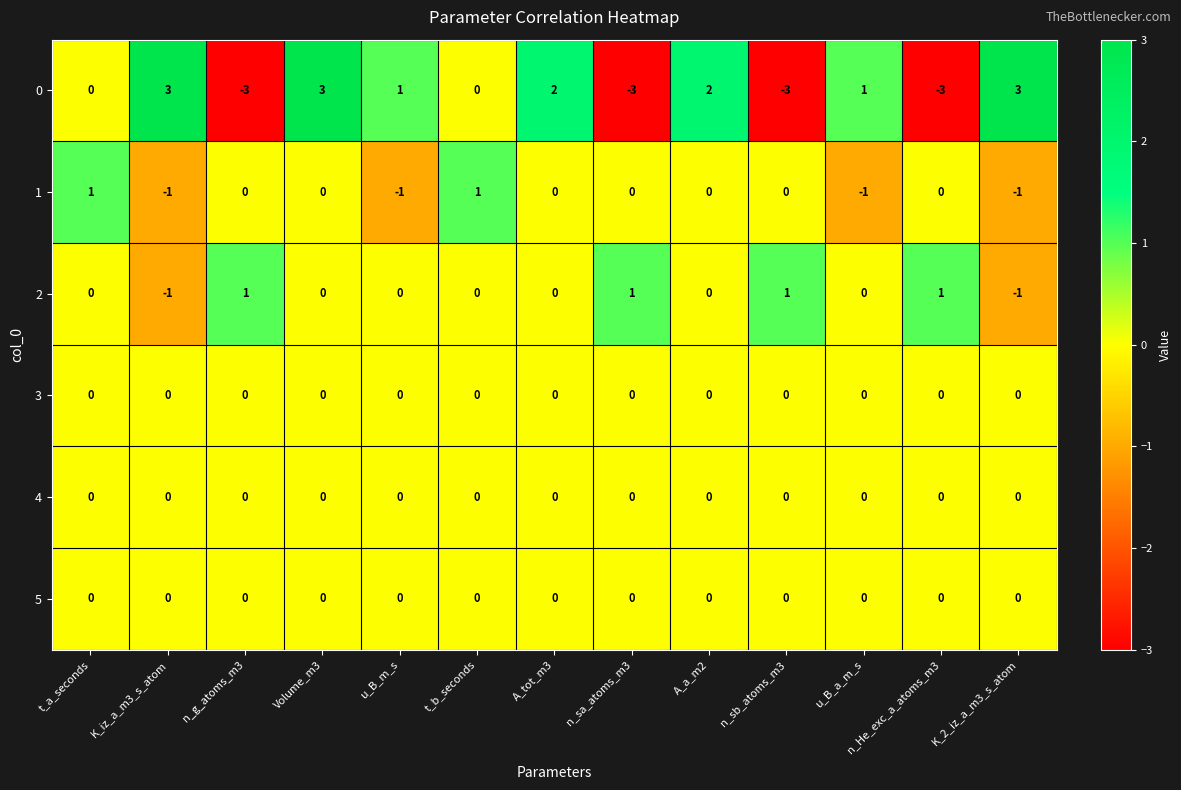

At which category is the sum across all series the highest?

Volume_m3